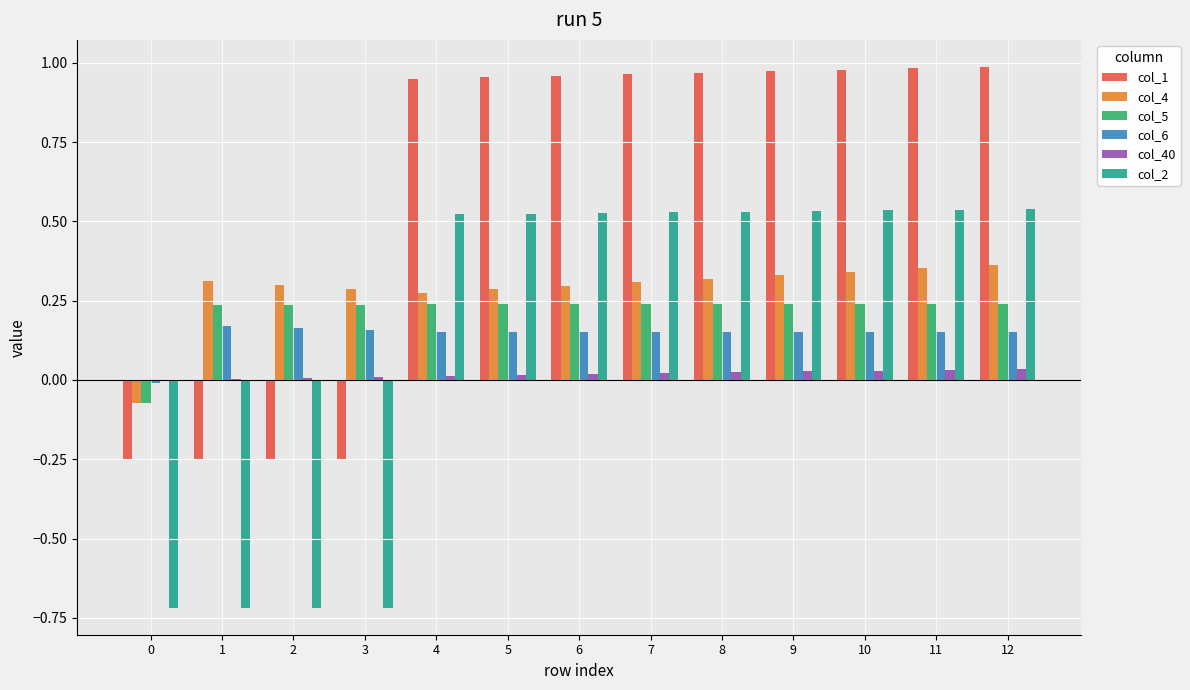

True or false: col_1 has a value of 1.0 at 5.

True